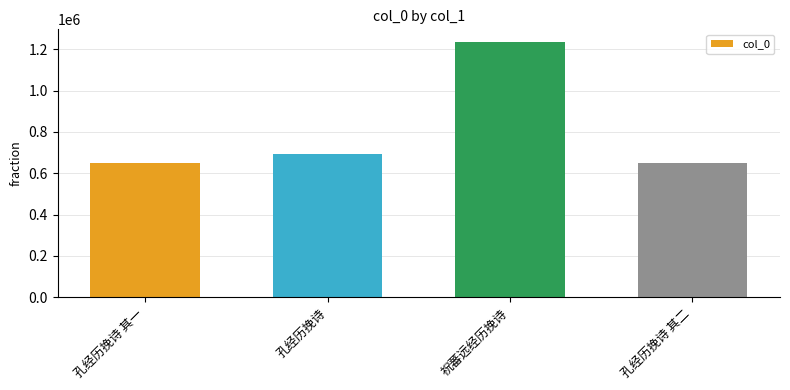

What is the maximum value shown in the chart?

1234687